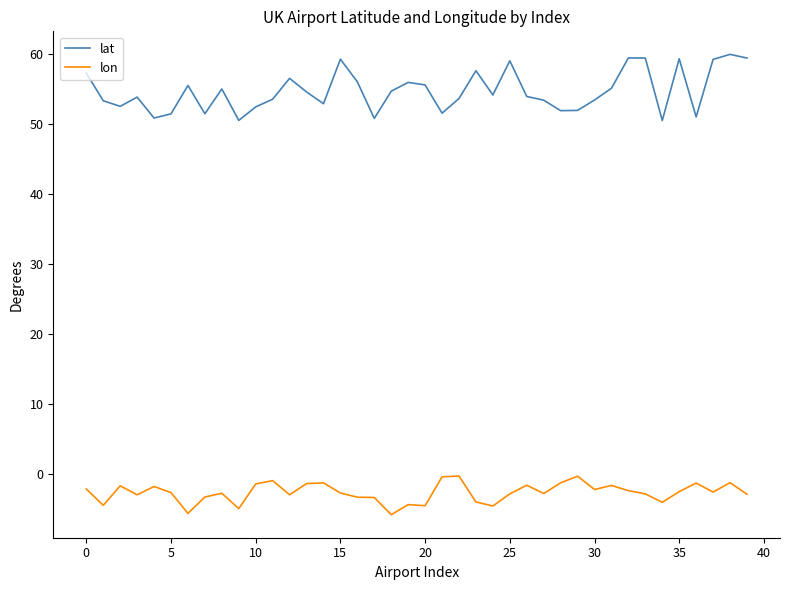

What is the difference between the maximum and minimum values in the lon series?

5.5